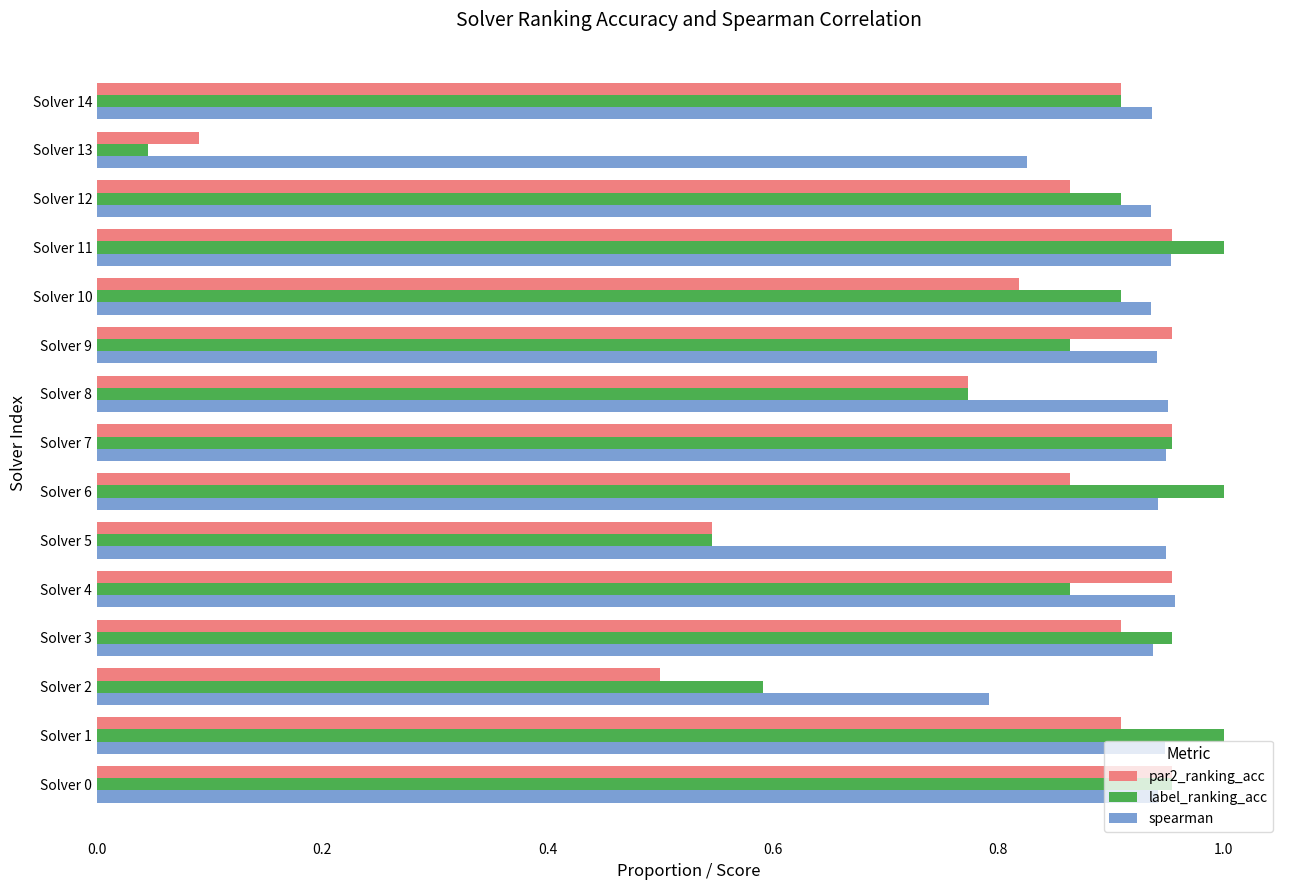

At which label does spearman reach its minimum?

Solver 2